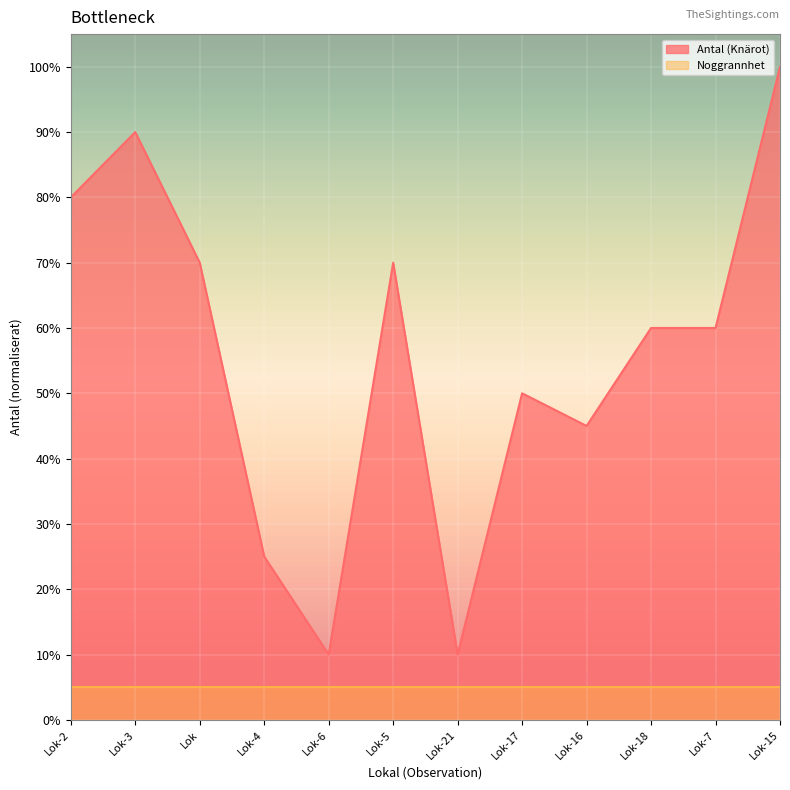

What position from the right is Lok?

10